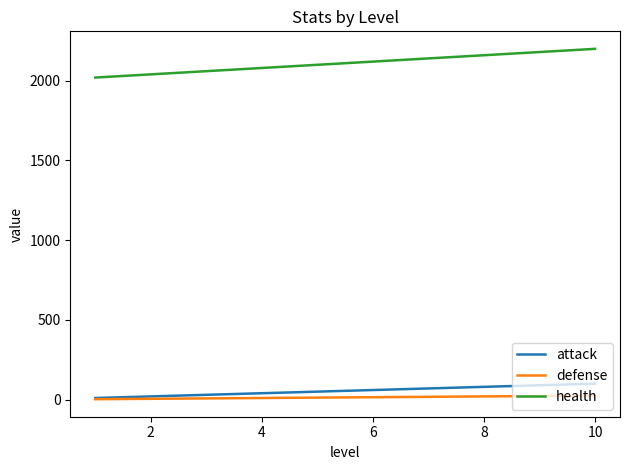

What is the maximum value shown in the chart?

2200.0